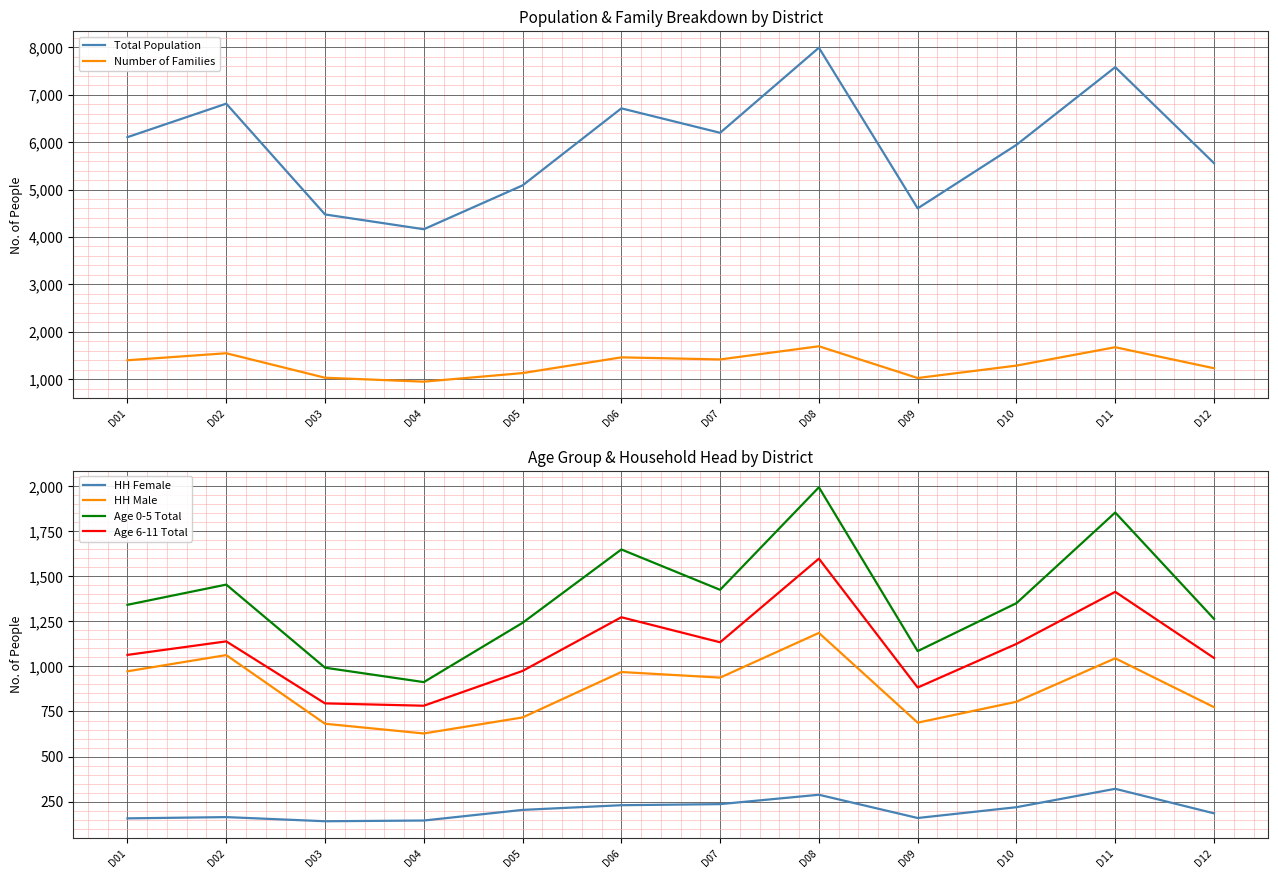

Between D09 and D12, which series saw the biggest shift?

Total Population